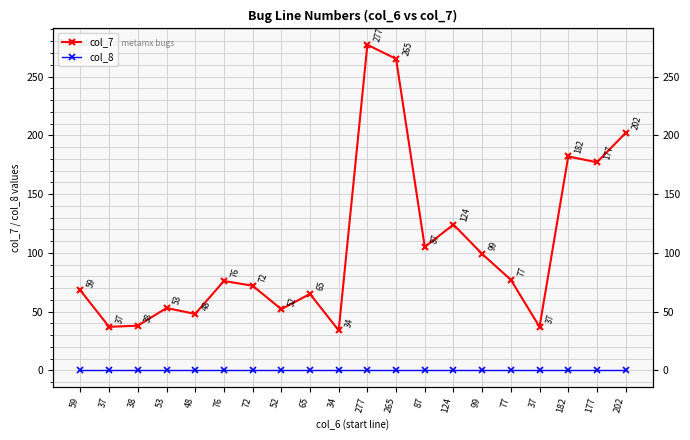

Where is the first local minimum for col_7?

37